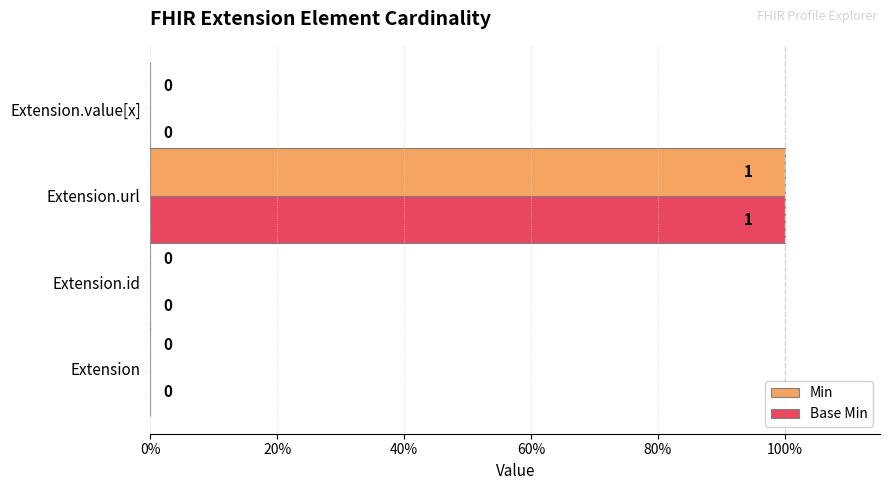

Reading left to right, what are all the values shown in this chart?

Min: 0	0	1	0
Base Min: 0	0	1	0